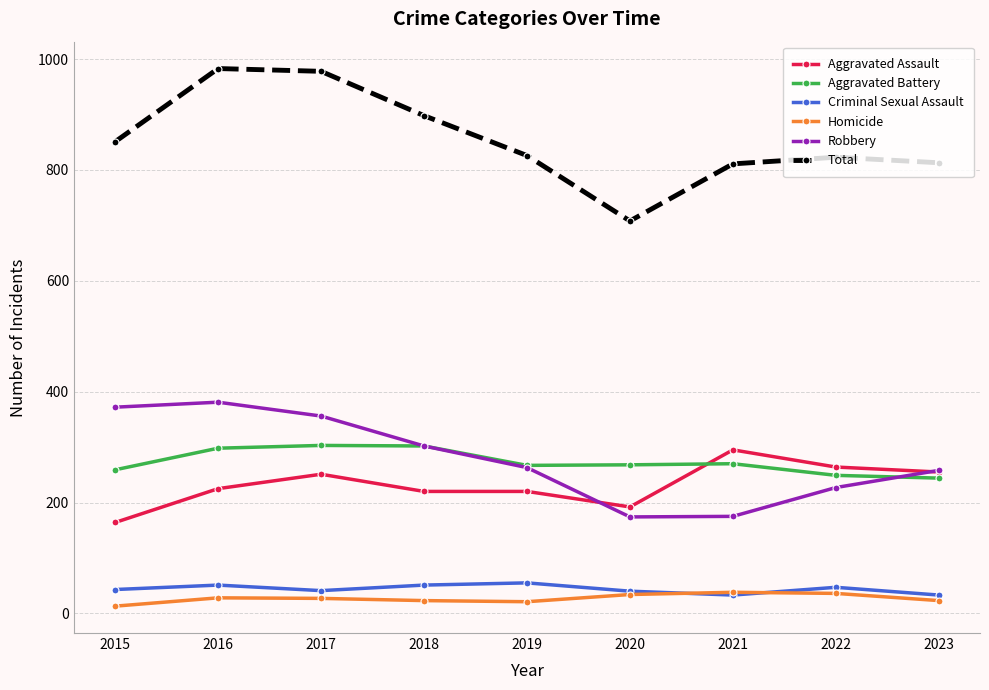

At how many categories does at least one series exceed 361?

9